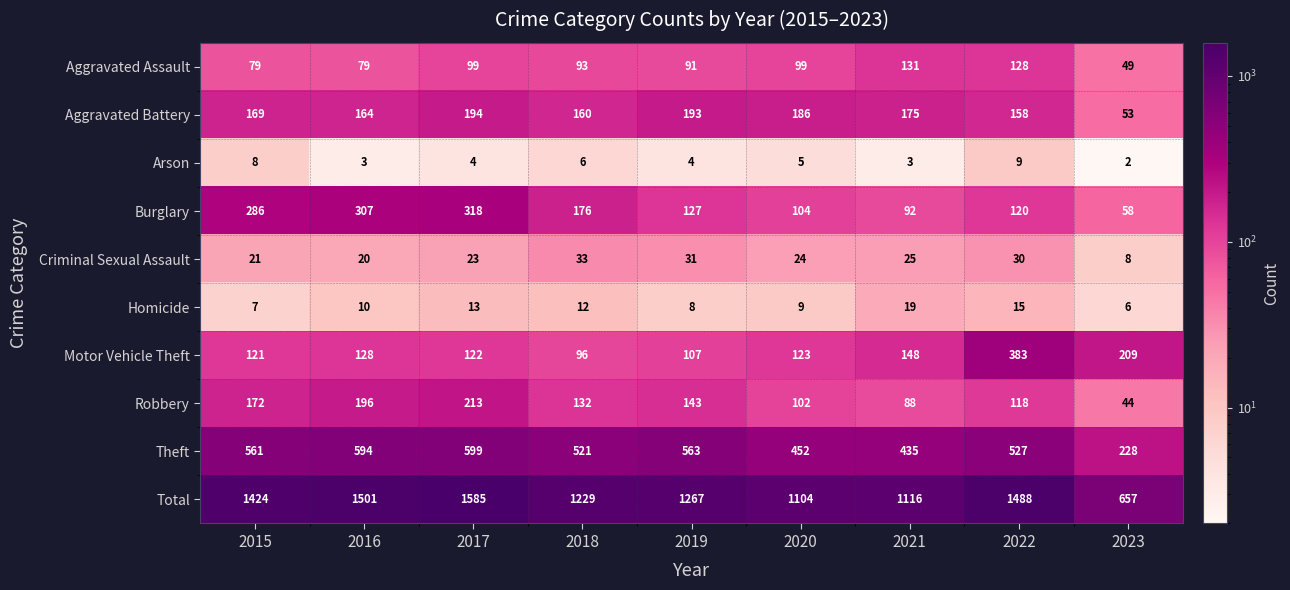

What is the sum of all Theft values?

4480